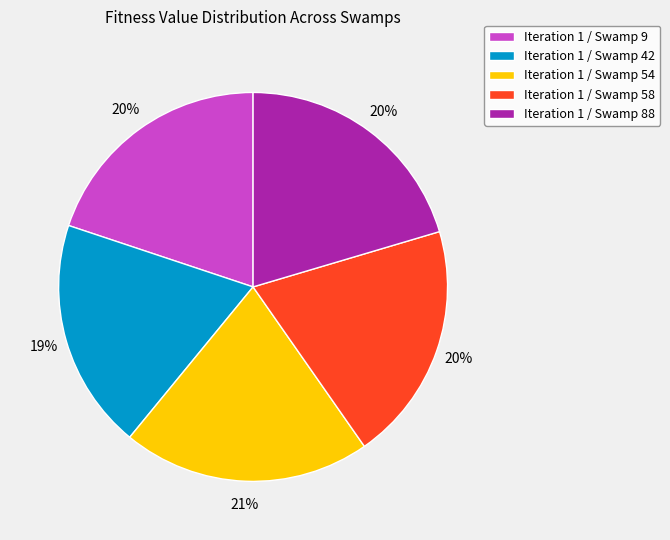

Between Iteration 1 / Swamp 42 and Iteration 1 / Swamp 88, which is larger?

Iteration 1 / Swamp 88